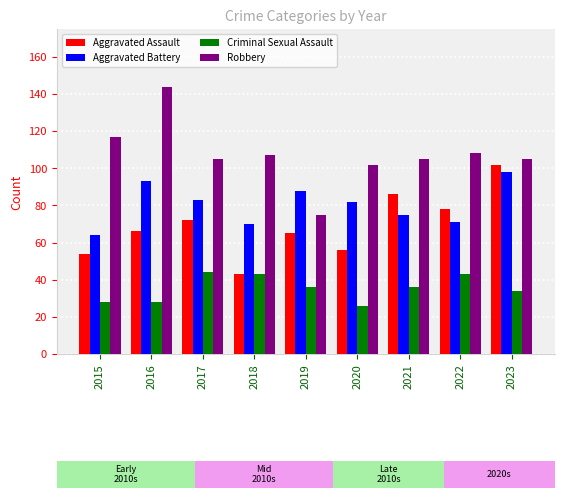

What is the total value across all series at 2021?

302